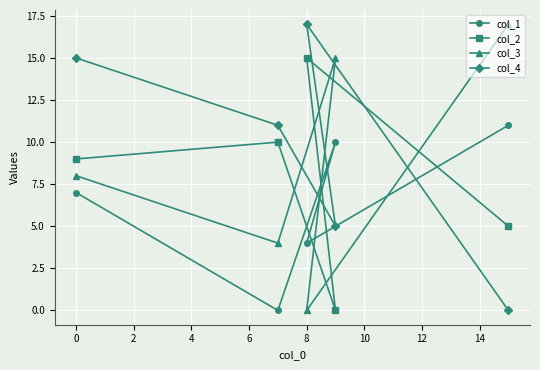

How many intersections are there between col_1 and col_3?

2